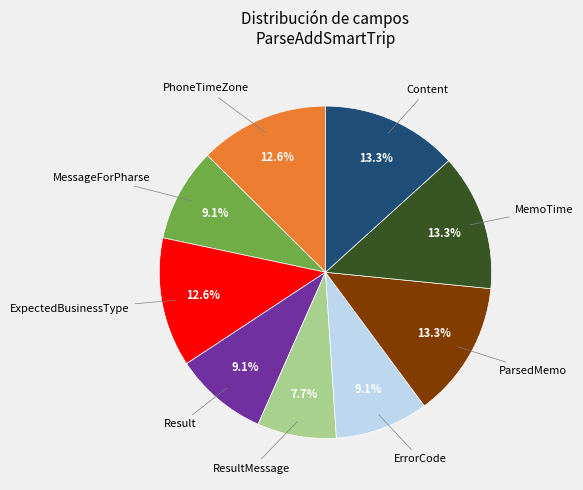

Which slice is the smallest?

ResultMessage